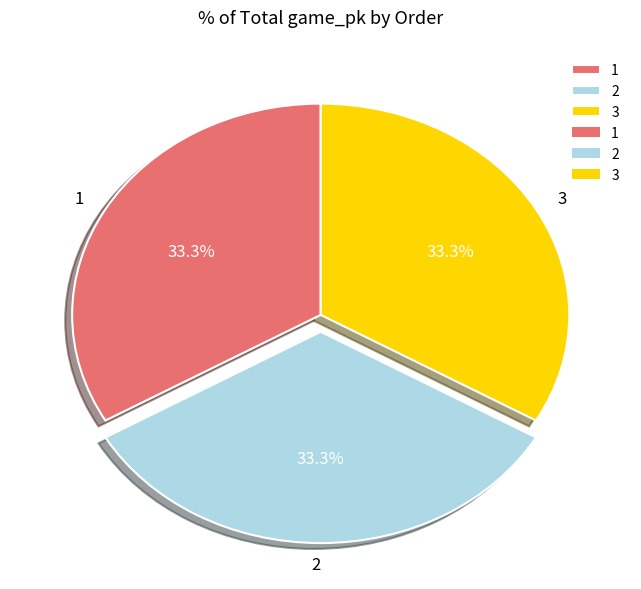

Approximately how many times larger is the value at 1 compared to 3?

1.0